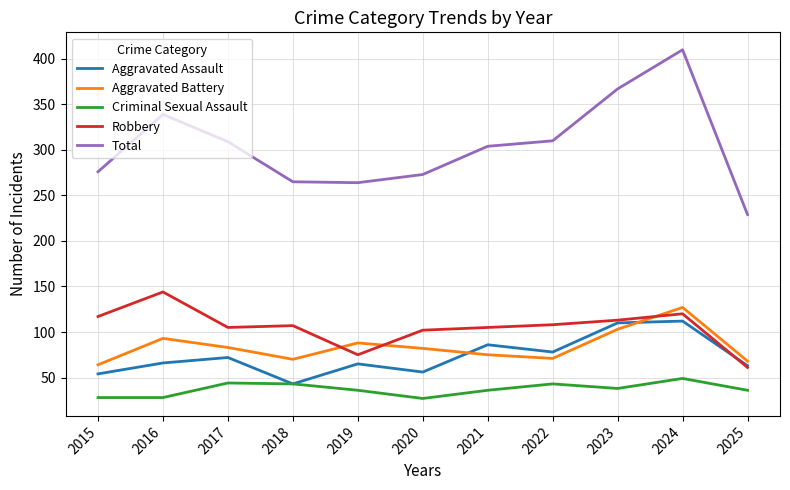

What is the highest value of the Aggravated Assault series?

112